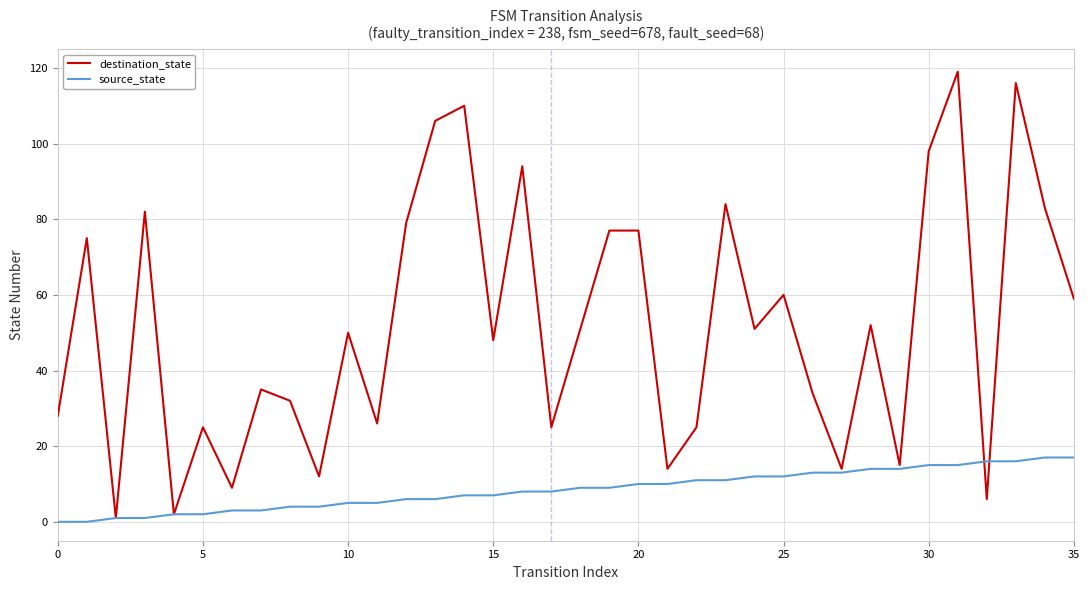

Rank the series by their maximum value, from highest to lowest.

destination_state, source_state